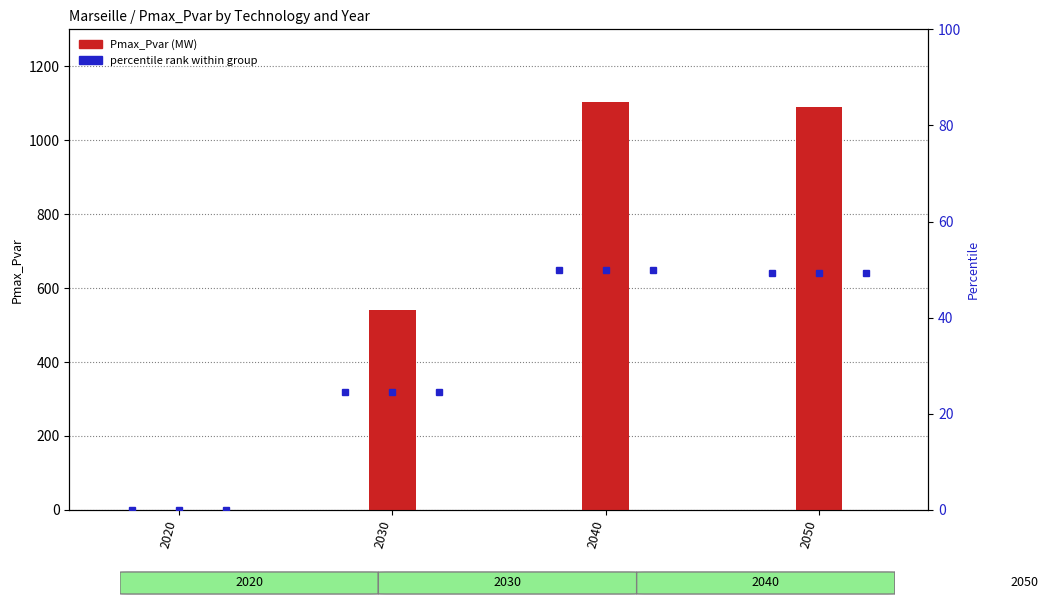

Is it true that tankH2_G equals 1488.9 at 2040?

False